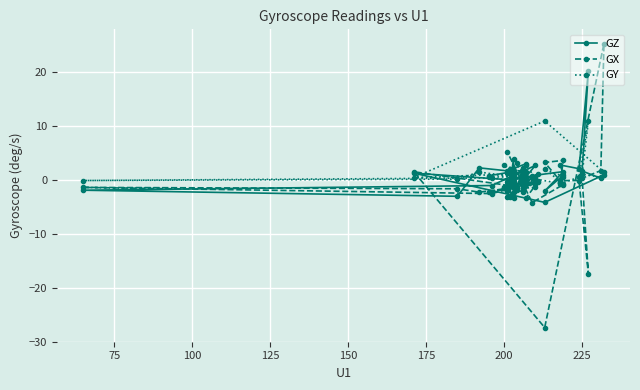

Reading right to left, what are all the values shown in this chart?

GZ: -2.0	0.8	1.6	-2.0	0.9	2.8	2.1	20.3	1.7	0.3	1.0	-4.1	1.3	0.1	-0.4	4.0	0.8	2.0	3.0	0.2	-0.4	1.2	-2.2	-1.1	2.3	-1.9	-0.3	0.7	0.6	-0.5	-1.3	1.5	-2.2	2.7	-1.0	-1.9	-3.0	2.3	1.6	0.8
GX: 5.2	-4.2	-0.8	3.3	3.7	-0.1	-0.1	-17.4	0.3	1.8	25.4	-27.4	1.6	-1.1	-3.1	-0.9	-3.3	0.1	-0.7	-0.3	-3.3	-0.2	-1.7	-1.8	-0.6	-1.5	-1.4	-1.5	-1.4	-0.5	-1.5	-0.1	-0.7	-0.4	-2.5	-1.4	-1.6	-2.2	-1.4	-2.2
GY: -3.2	0.3	-0.7	2.0	0.7	-0.7	0.5	10.9	1.1	0.5	1.5	11.0	0.5	1.1	-0.4	-0.1	1.3	-0.2	0.6	0.9	2.8	-0.4	-0.5	1.8	0.1	3.2	1.3	1.1	0.2	1.4	2.8	0.2	-0.7	-0.7	0.4	-0.1	0.2	1.5	0.6	0.6